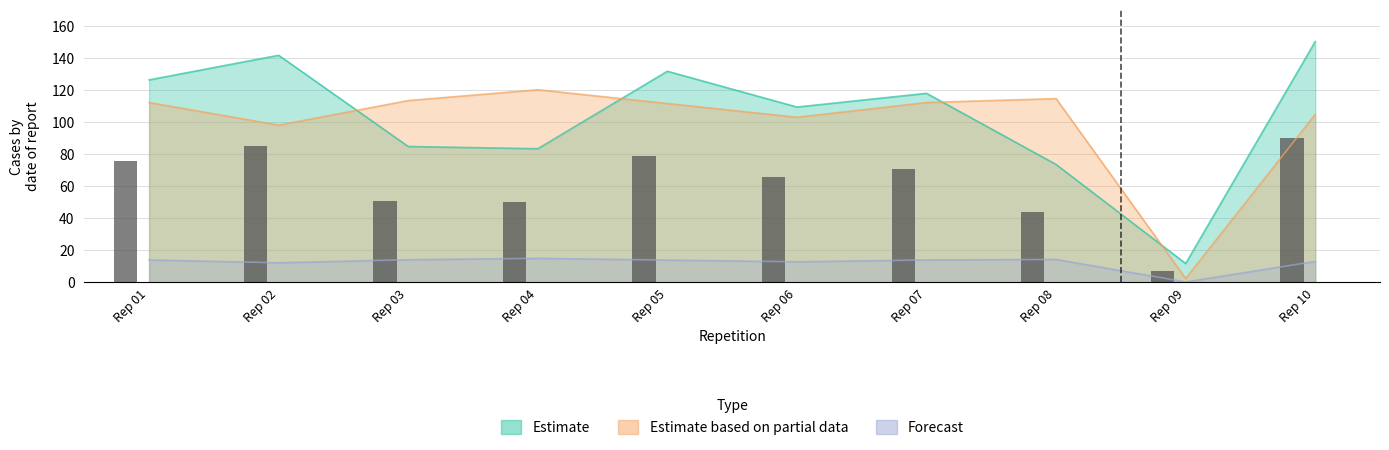

At which label does Estimate based on partial data reach its minimum?

Rep 09